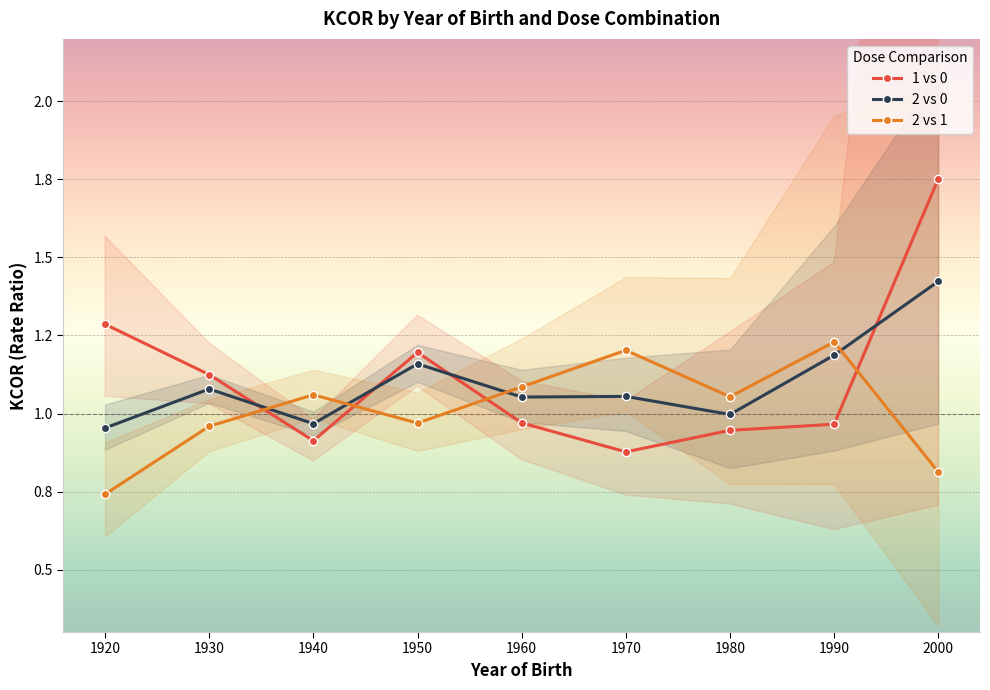

Reading right to left, extract all data points from this chart.

1 vs 0: 1.8	1.0	0.9	0.9	1.0	1.2	0.9	1.1	1.3
2 vs 0: 1.4	1.2	1.0	1.1	1.1	1.2	1.0	1.1	1.0
2 vs 1: 0.8	1.2	1.1	1.2	1.1	1.0	1.1	1.0	0.7